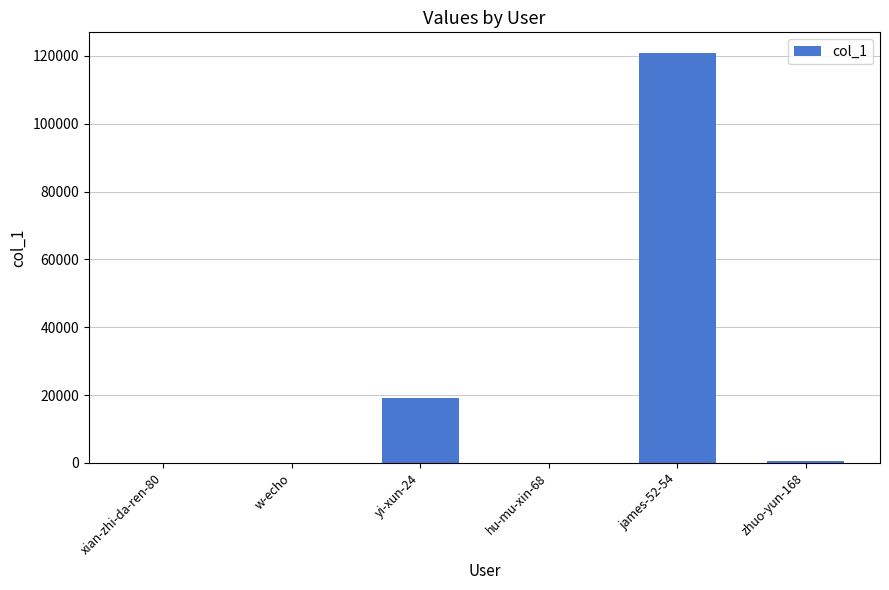

What is the greatest value displayed?

120921